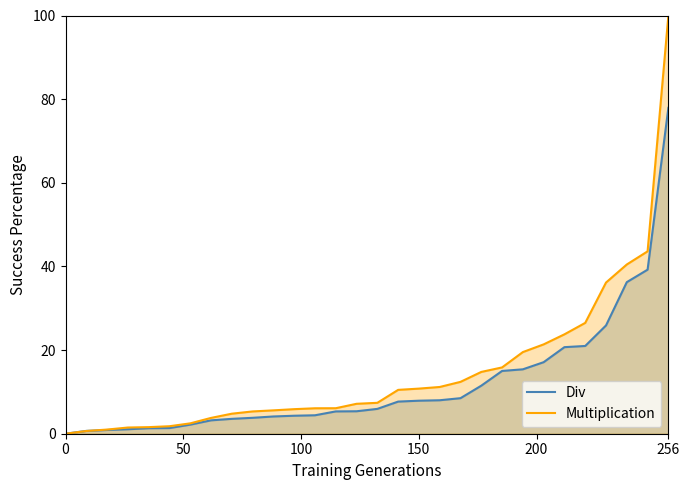

Reading left to right, what are all the values shown in this chart?

Div: 0.0	0.7	0.9	1.1	1.3	1.4	2.2	3.2	3.6	3.8	4.1	4.3	4.4	5.3	5.4	5.9	7.7	7.9	8.0	8.5	11.5	15.0	15.4	17.1	20.7	21.0	25.9	36.2	39.2	77.9
Multiplication: 0.0	0.7	1.0	1.5	1.6	1.8	2.5	3.8	4.8	5.3	5.6	5.9	6.1	6.1	7.2	7.4	10.5	10.8	11.2	12.4	14.8	15.9	19.5	21.4	23.8	26.5	36.1	40.5	43.6	100.0